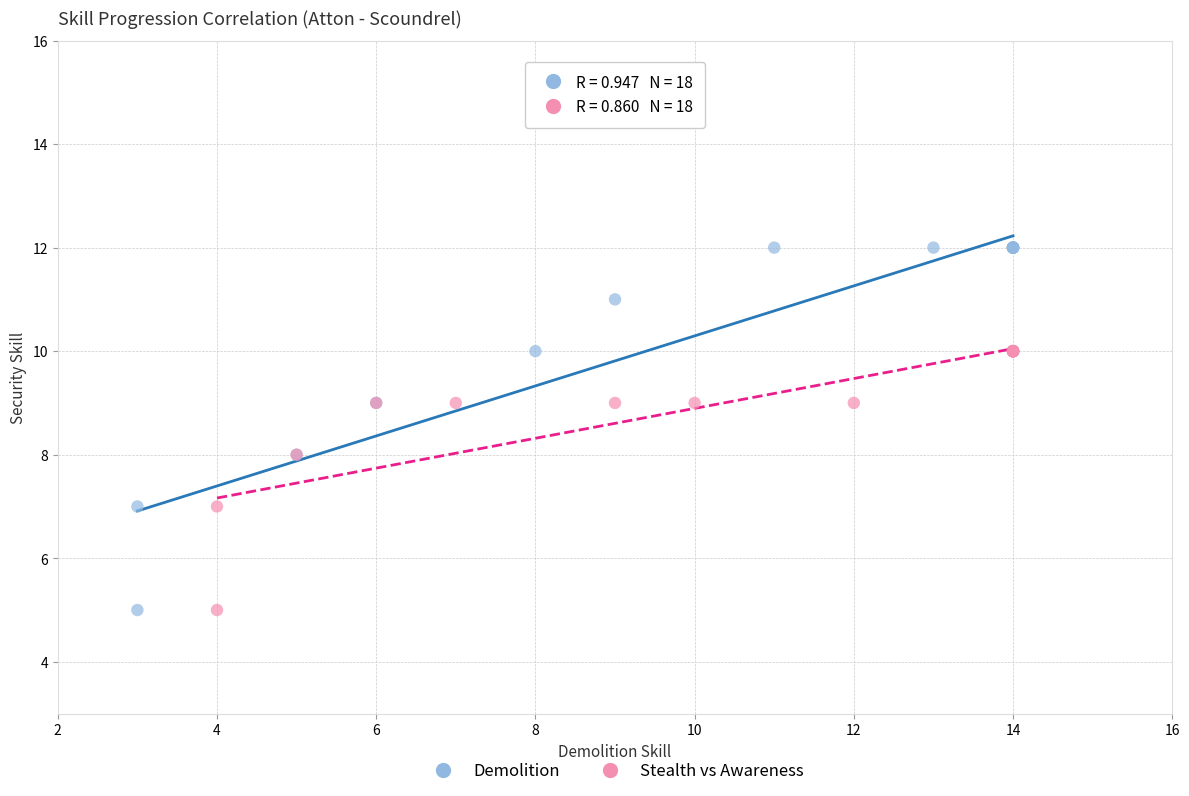

Which series contains the highest Y value?

Demolition